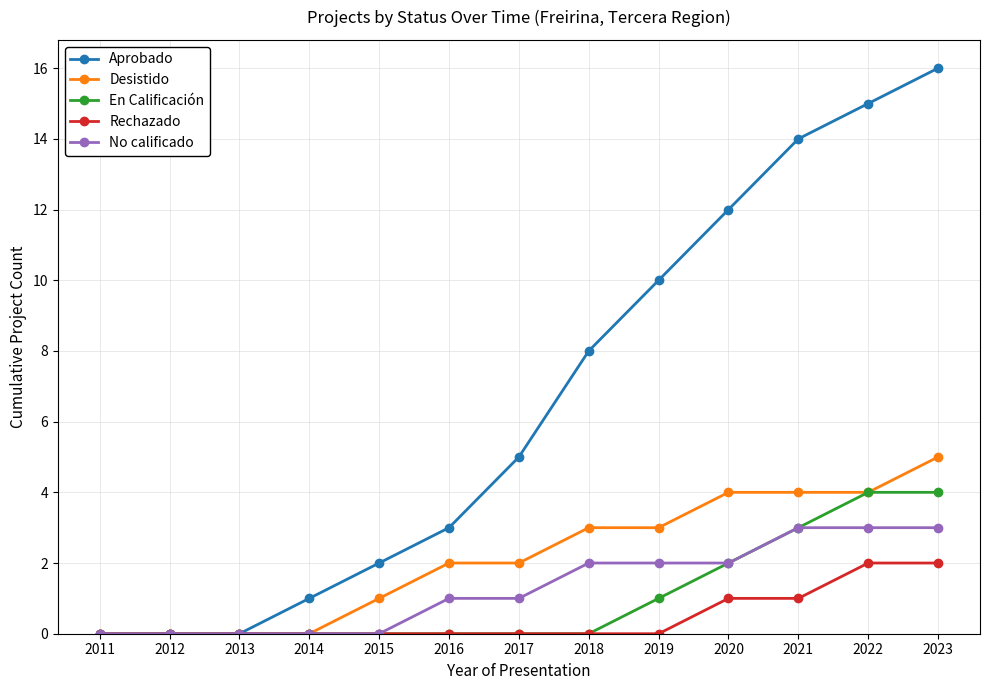

The Aprobado series shows 8 at 2018. True or false?

True